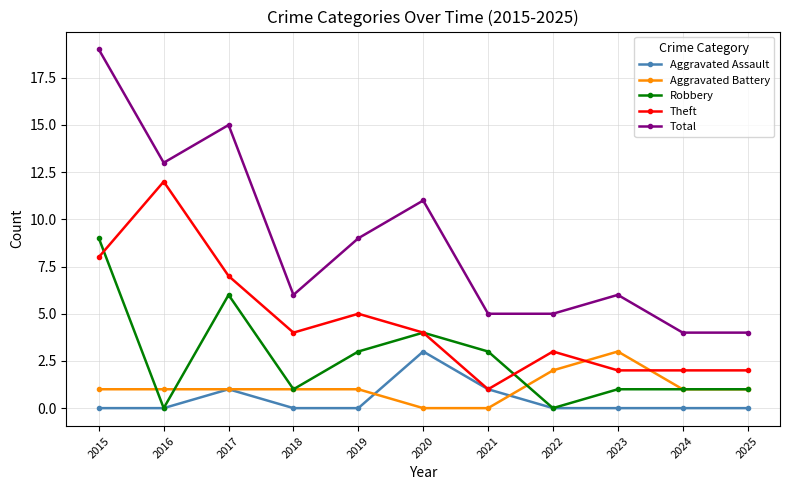

What is the sum of all Total values?

97